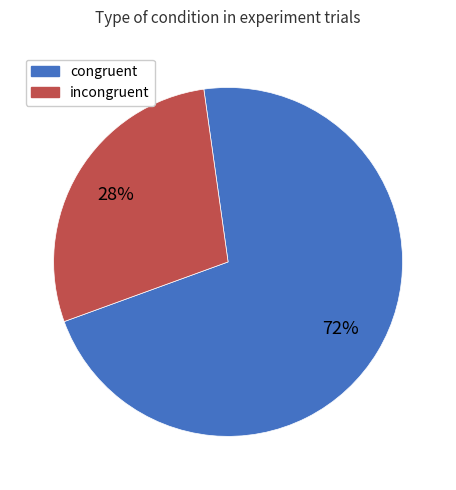

Between congruent and incongruent, which is larger?

congruent